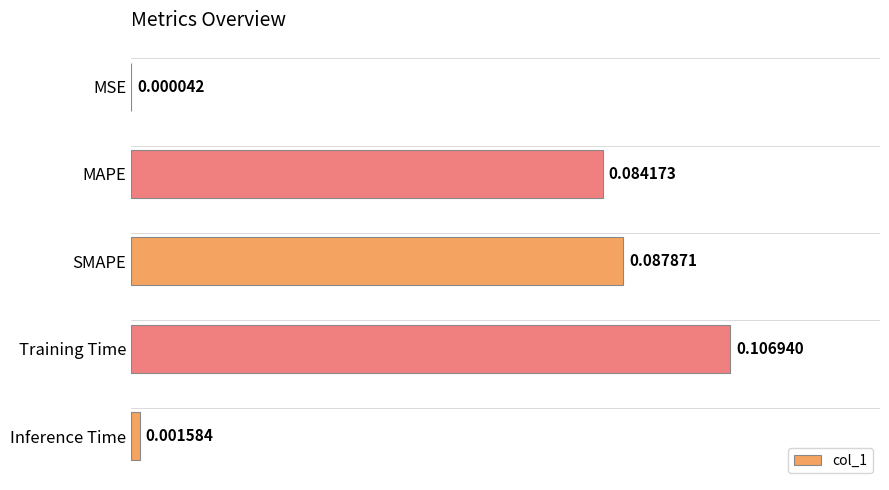

Which has a higher value, SMAPE or MSE?

SMAPE